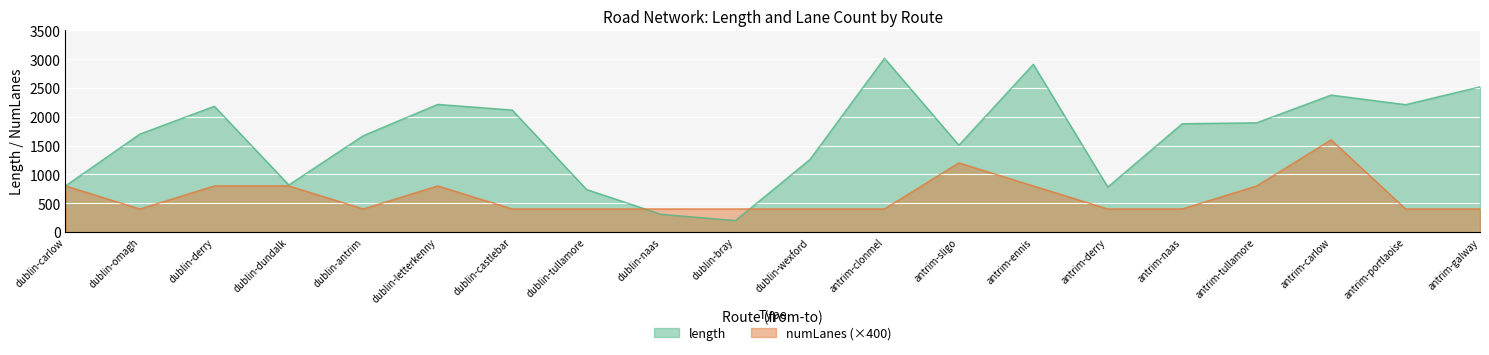

At which label is length closest to 1607?

dublin-antrim